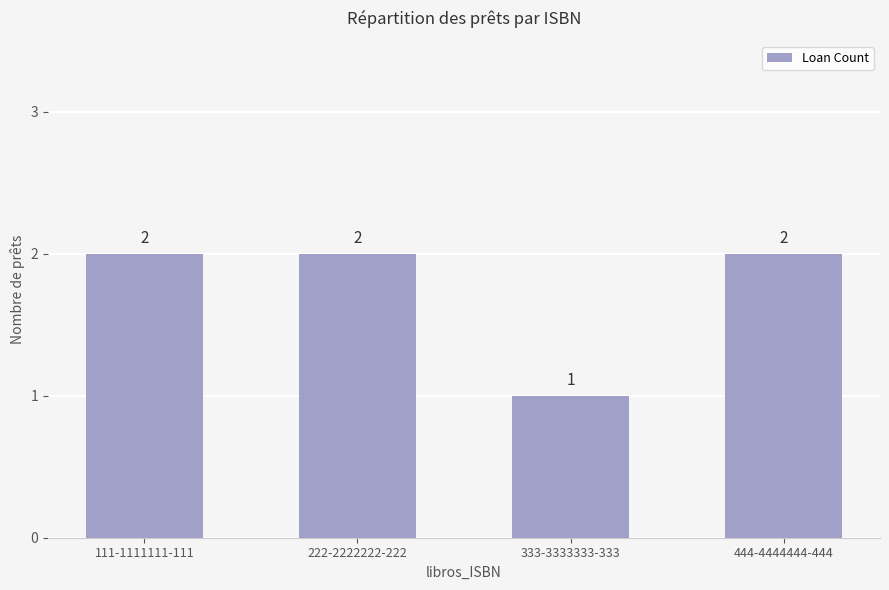

What is the greatest value displayed?

2